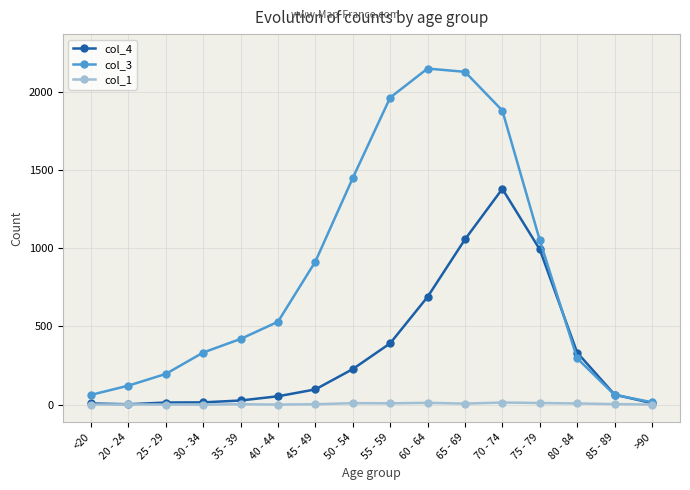

What are all the series names shown in the legend?

col_4, col_3, col_1